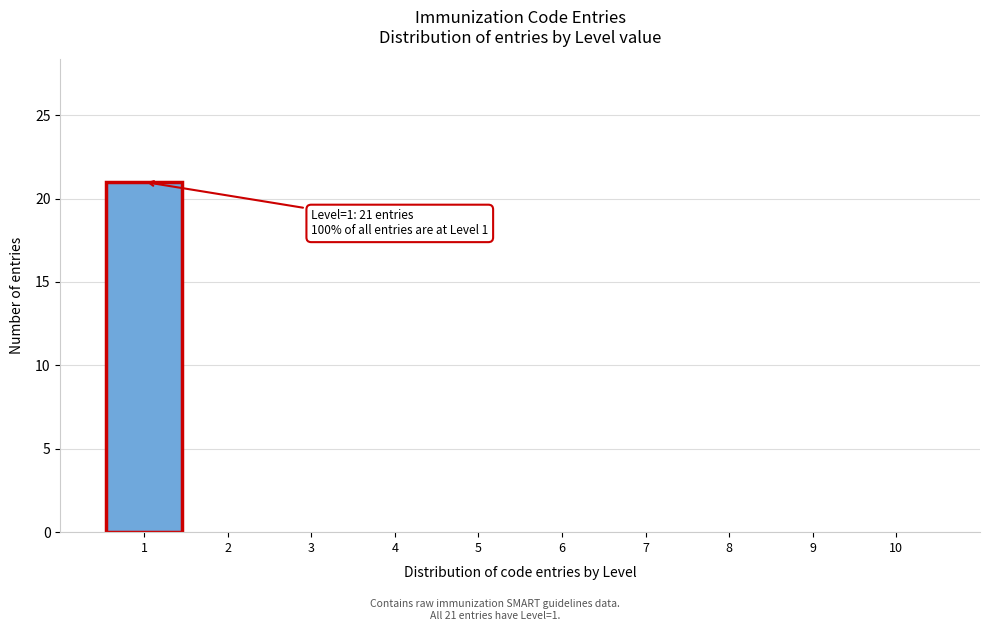

Over which range of the x-axis is the bar tallest?

0.5 to 1.5